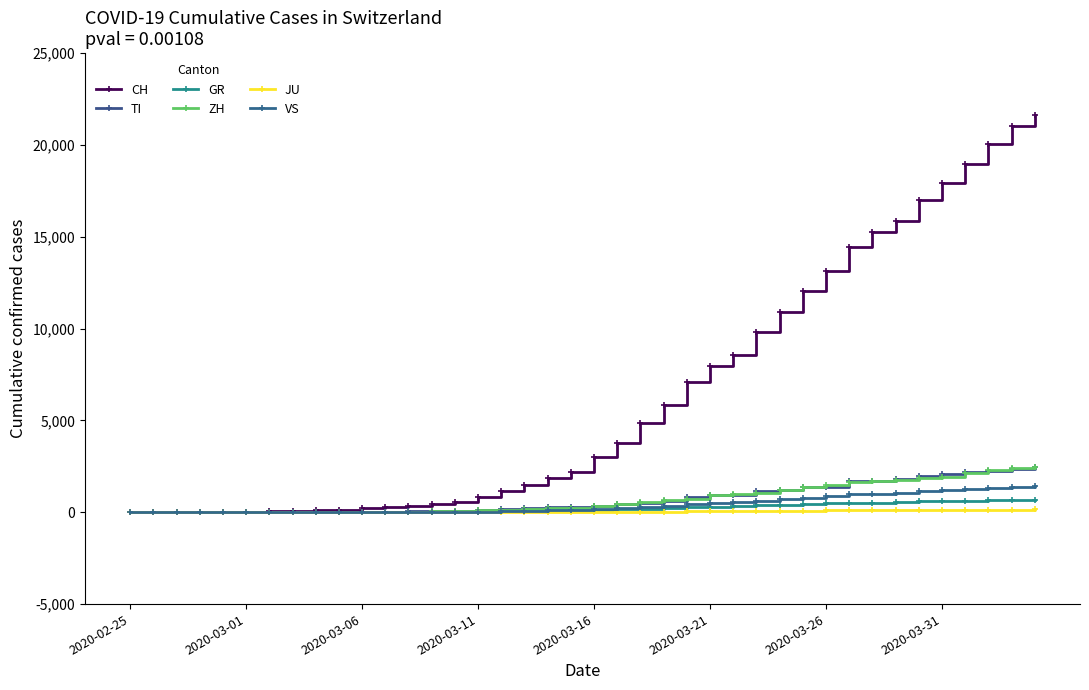

True or false: ZH and GR cross at least once.

False